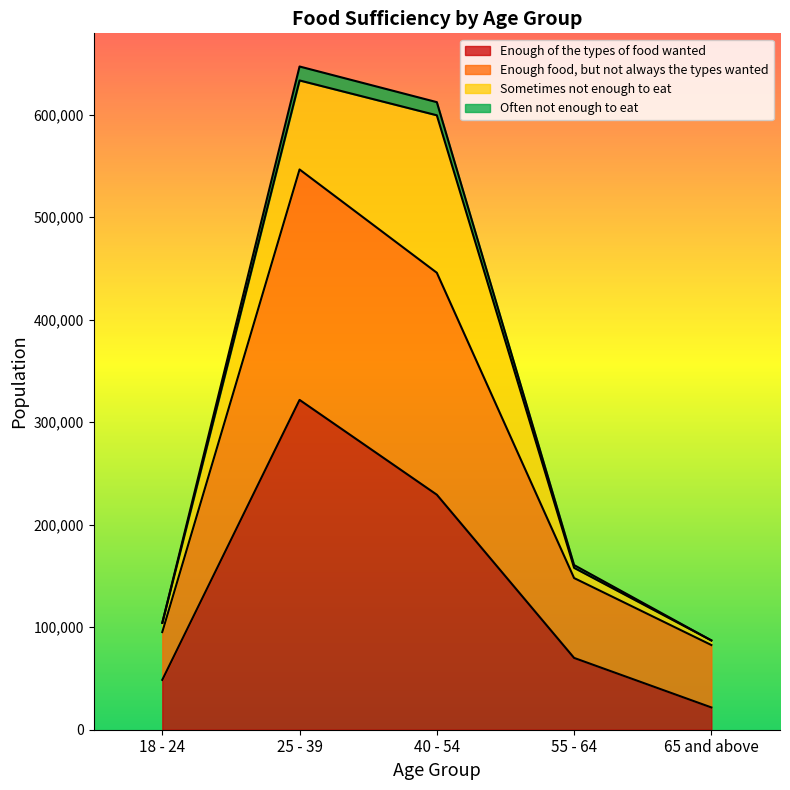

Where is Enough of the types of food wanted nearest to the value 171709?

40 - 54